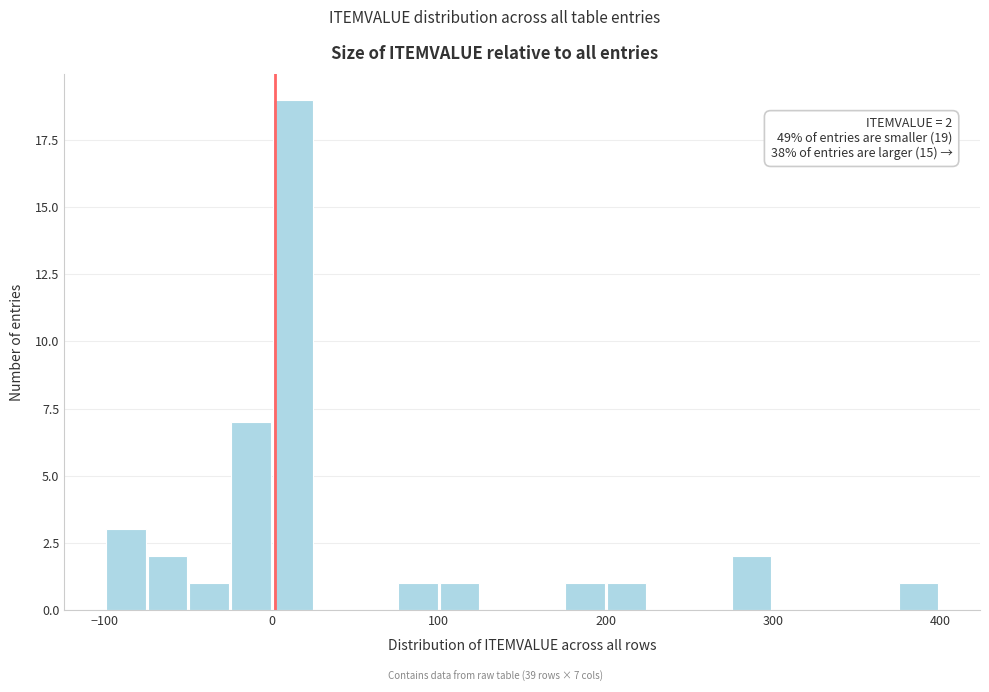

Around what value on the x-axis is the tallest bar? Give the approximate position of its centre, as read against the axis.

10